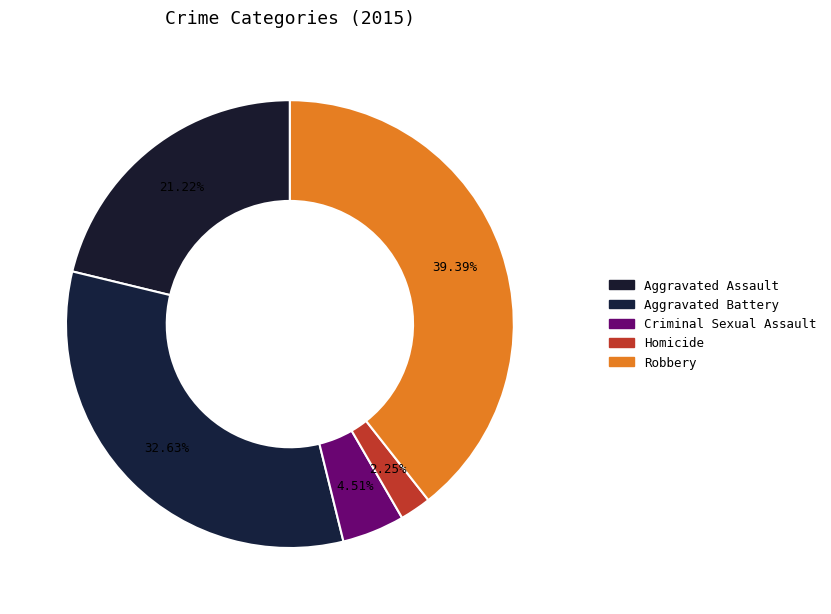

To the nearest percent, what percentage of the pie is Homicide?

2%